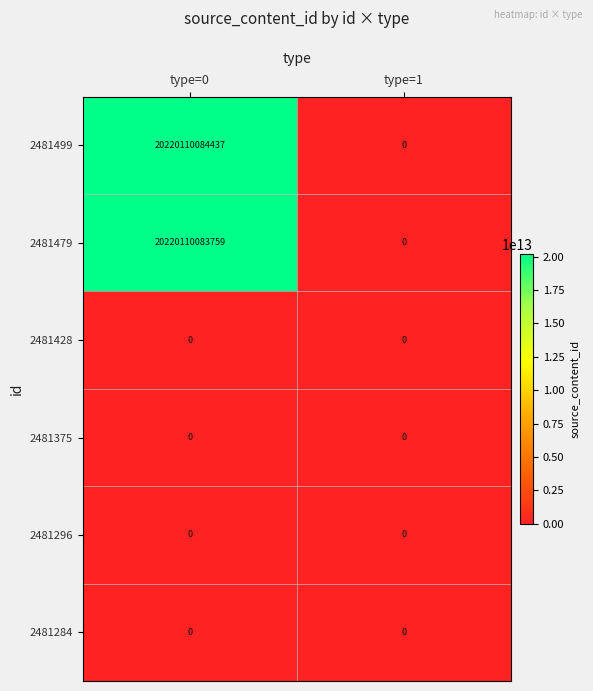

Which category has the lowest value in the 2481479 series?

type=1